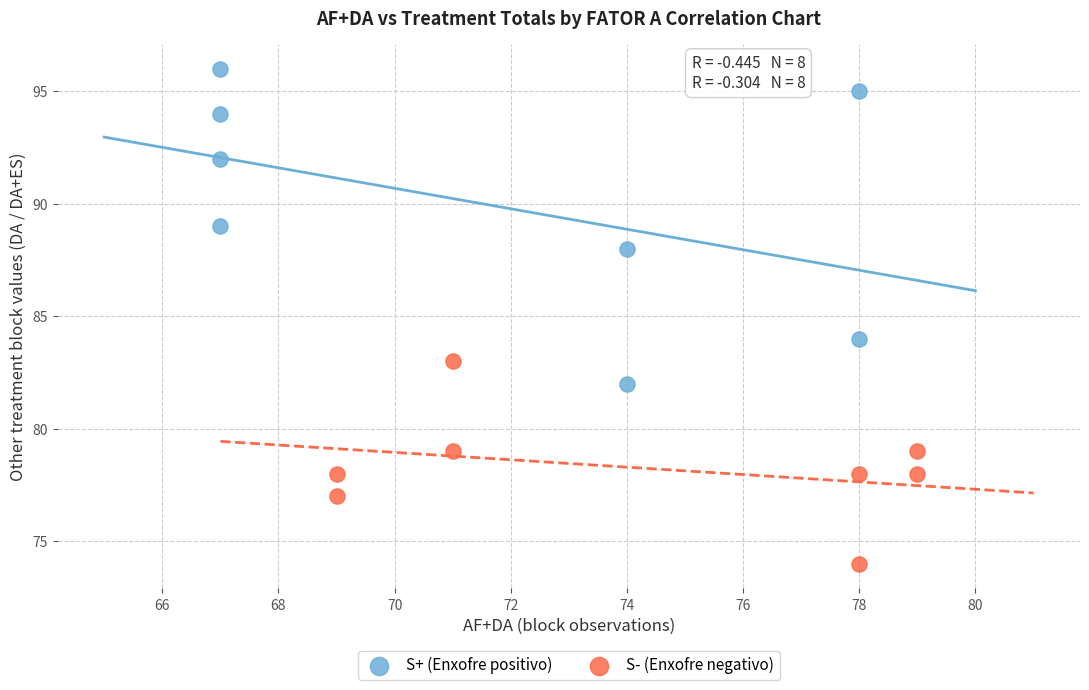

Which series reaches the maximum Y coordinate?

S+ (Enxofre positivo)